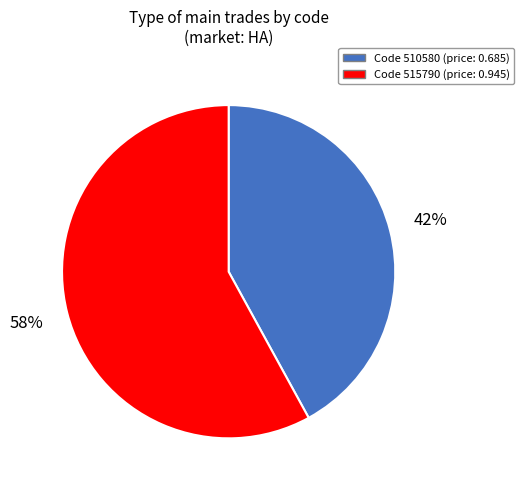

Does any single category account for the majority?

Yes